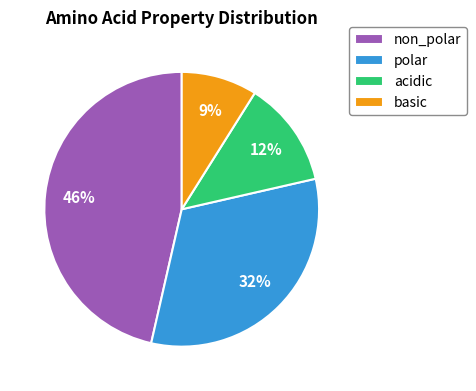

To the nearest percent, what is the combined percentage of non_polar and polar?

79%